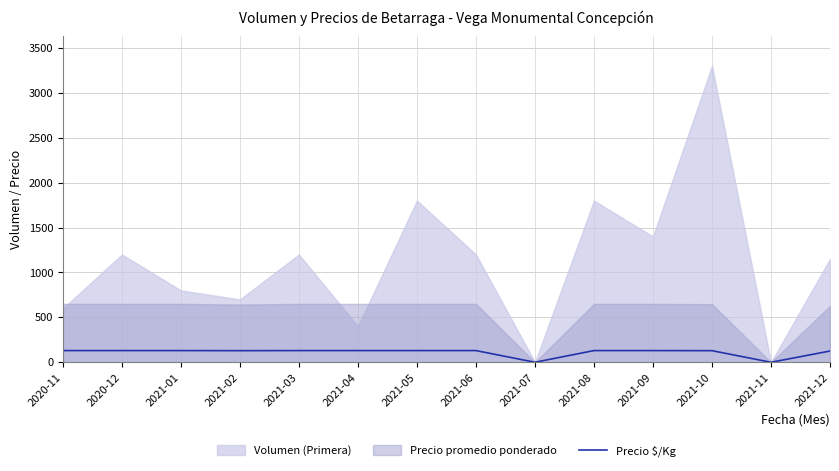

Reading right to left, list all the values displayed in this chart.

2021-12=125	2021-11=0	2021-10=129	2021-09=130	2021-08=130	2021-07=0	2021-06=130	2021-05=130	2021-04=130	2021-03=130	2021-02=129	2021-01=130	2020-12=130	2020-11=130